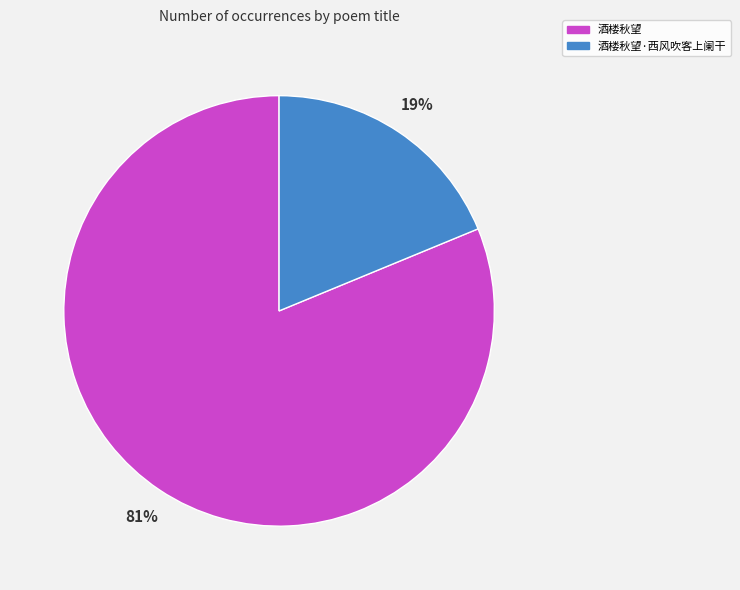

Which slice is the smallest?

酒楼秋望·西风吹客上阑干